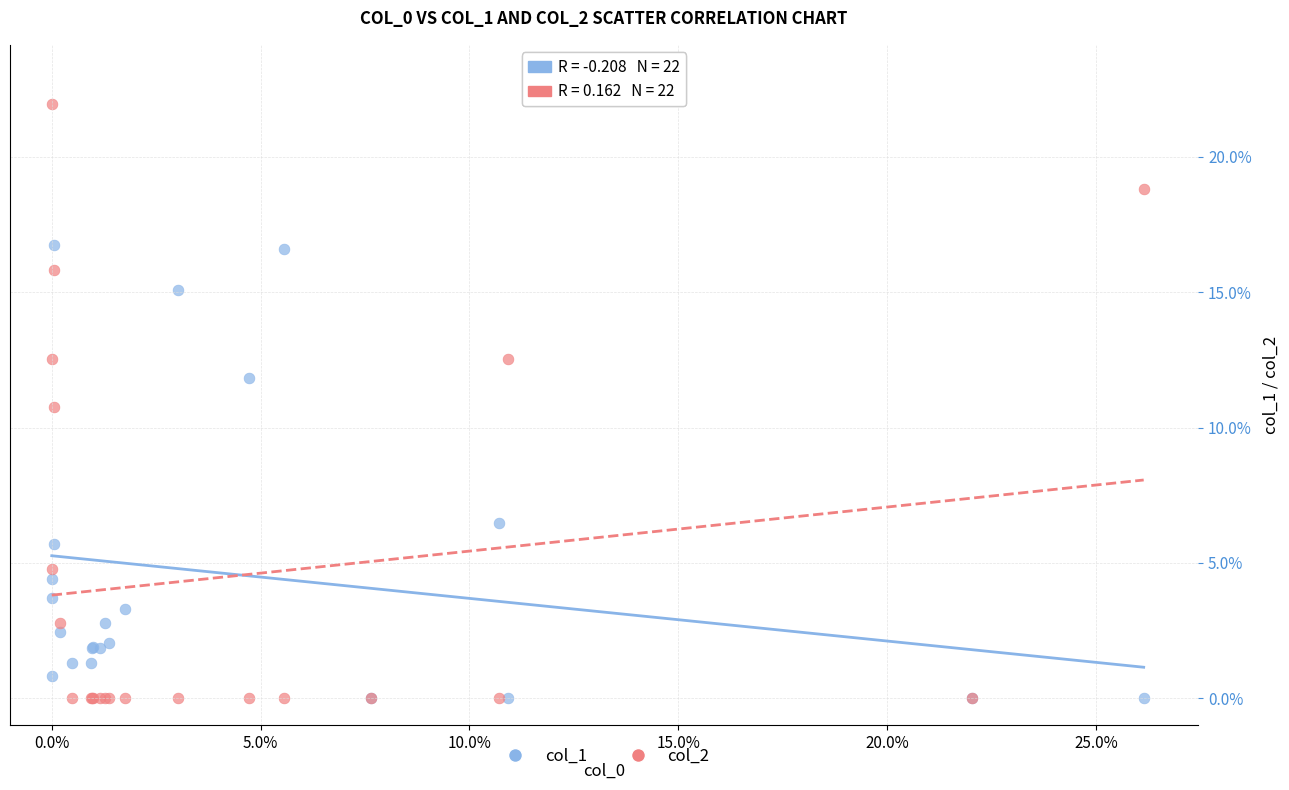

What are all the series names shown in the legend?

col_1, col_2